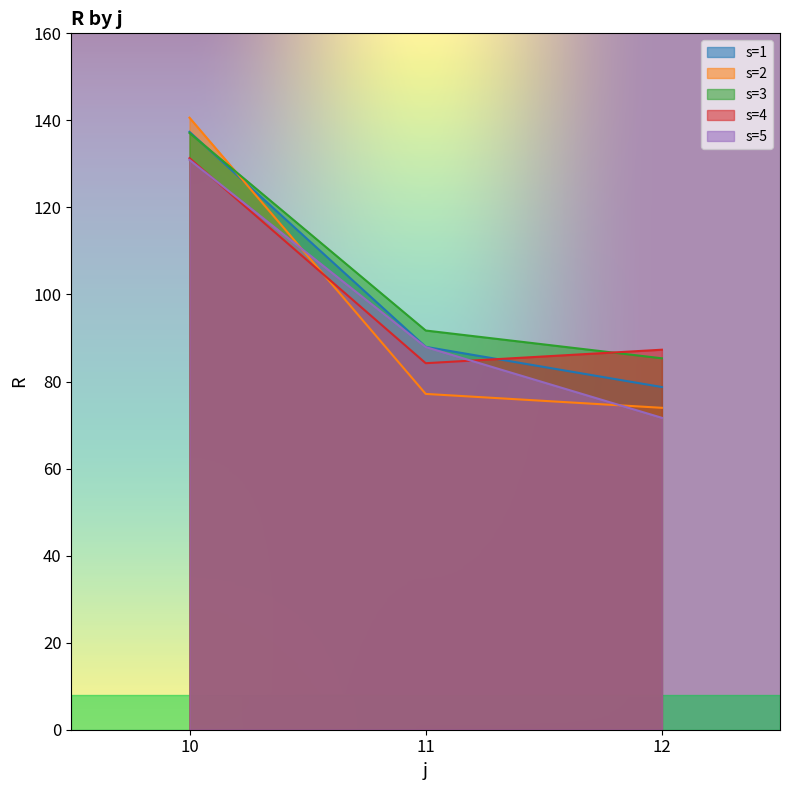

Which label corresponds to the smallest value in the chart?

12